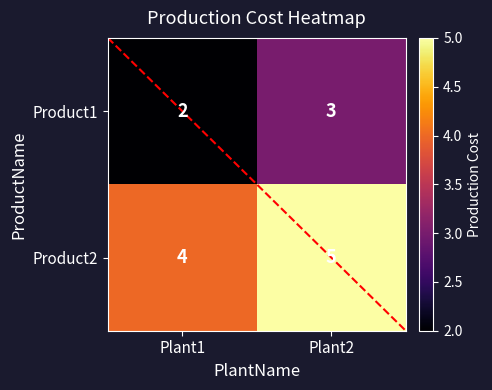

Is it true that Product2 equals 3 at Plant2?

False